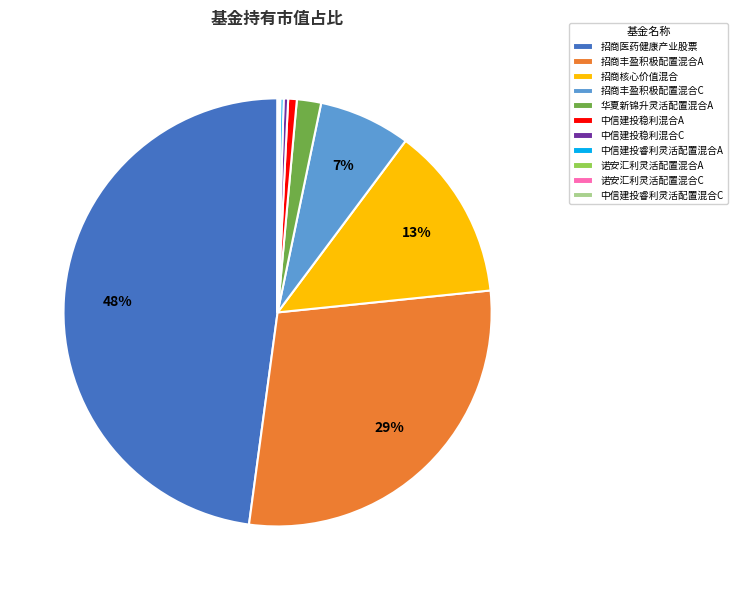

True or false: 华夏新锦升灵活配置混合A accounts for 2% of the total.

True